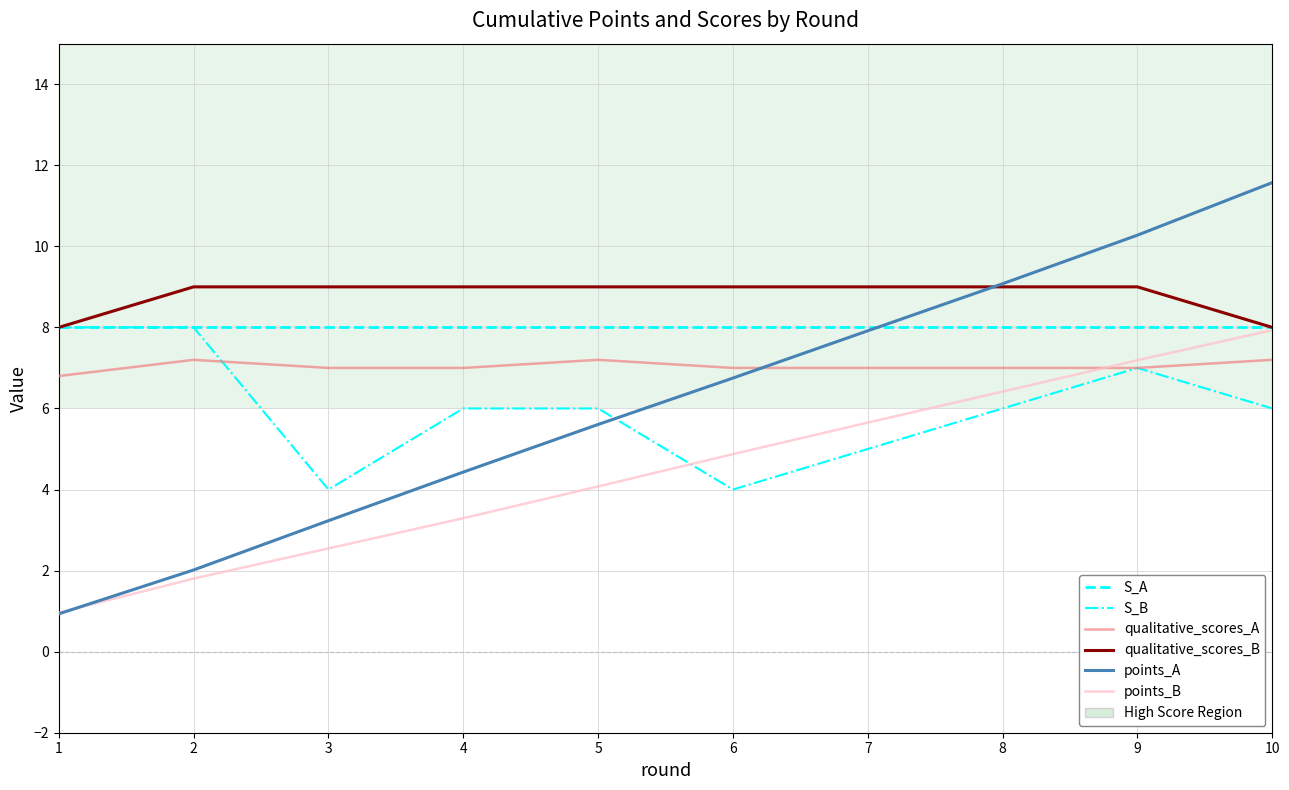

Is this an area chart (filled region under the line)?

No